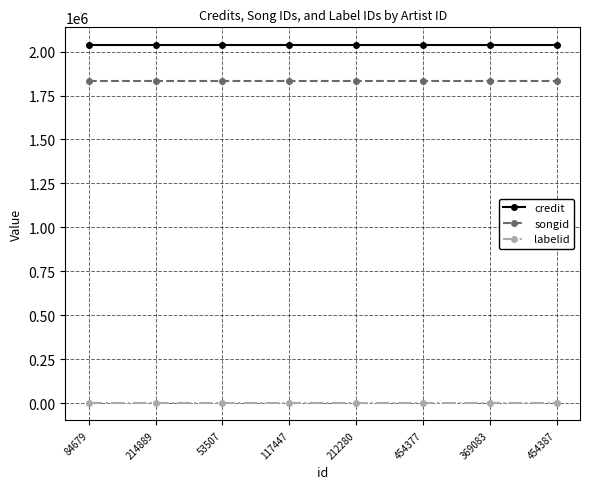

Reading right to left, transcribe all the data shown in this chart.

credit: 454387=2036383	369083=2036383	454377=2036383	212280=2036383	117447=2036383	53507=2036383	214889=2036383	84679=2036383
songid: 454387=1832607	369083=1832607	454377=1832607	212280=1832607	117447=1832607	53507=1832607	214889=1832607	84679=1832607
labelid: 454387=2819	369083=2819	454377=2819	212280=2819	117447=2819	53507=2819	214889=2819	84679=2819